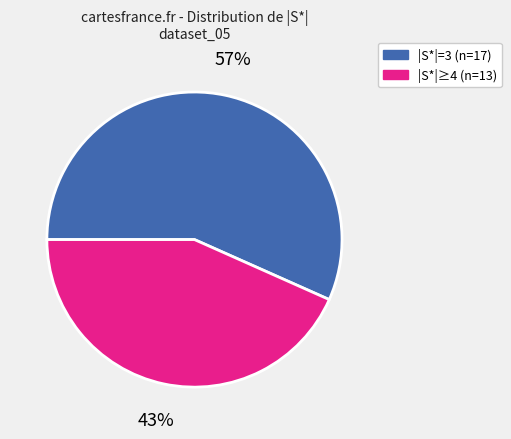

Does any single category account for the majority?

Yes